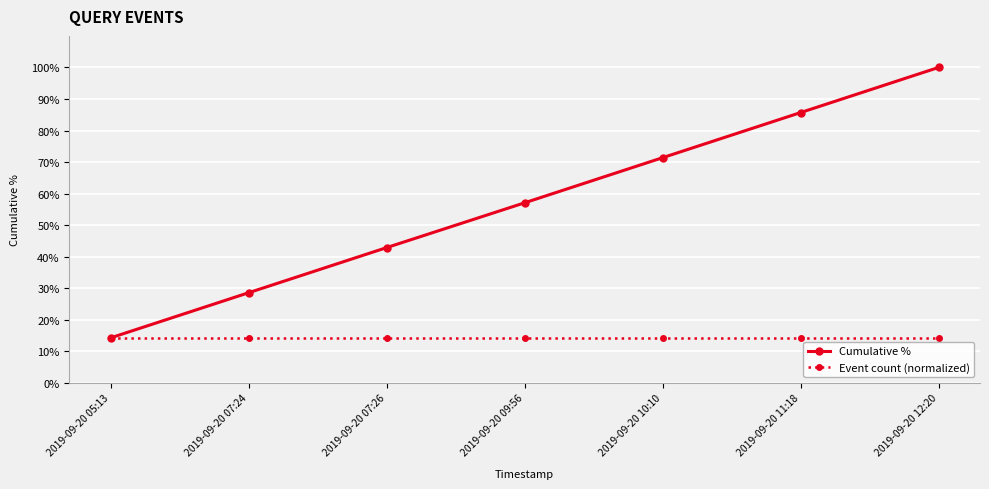

Reading right to left, what are all the values shown in this chart?

Cumulative %: 2019-09-20 12:20=100.0	2019-09-20 11:18=85.7	2019-09-20 10:10=71.4	2019-09-20 09:56=57.1	2019-09-20 07:26=42.9	2019-09-20 07:24=28.6	2019-09-20 05:13=14.3
Event count (normalized): 2019-09-20 12:20=14.3	2019-09-20 11:18=14.3	2019-09-20 10:10=14.3	2019-09-20 09:56=14.3	2019-09-20 07:26=14.3	2019-09-20 07:24=14.3	2019-09-20 05:13=14.3